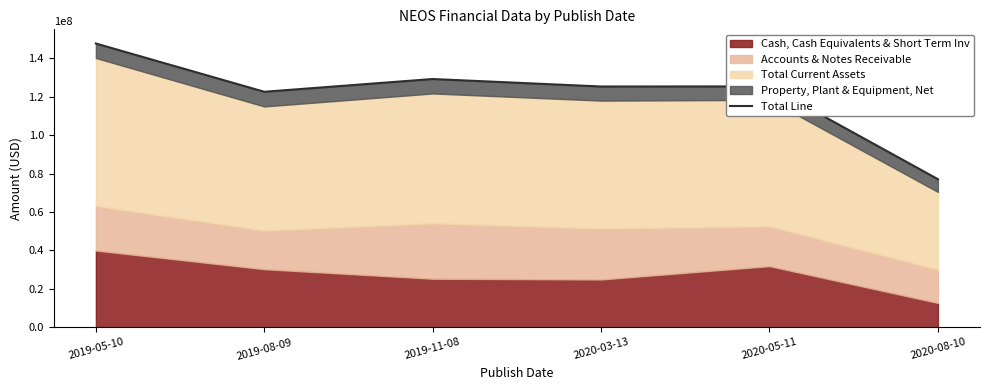

Reading left to right, list all the values displayed in this chart.

147737000	122611000	129256000	125361000	125400000	77107000